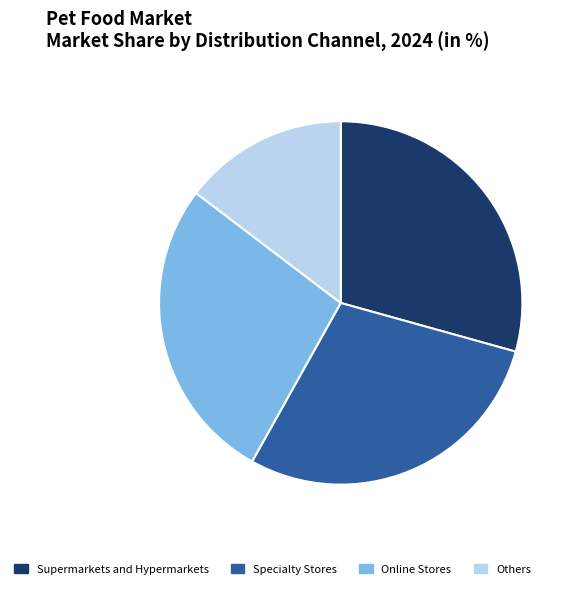

Is there a majority slice in this chart?

No